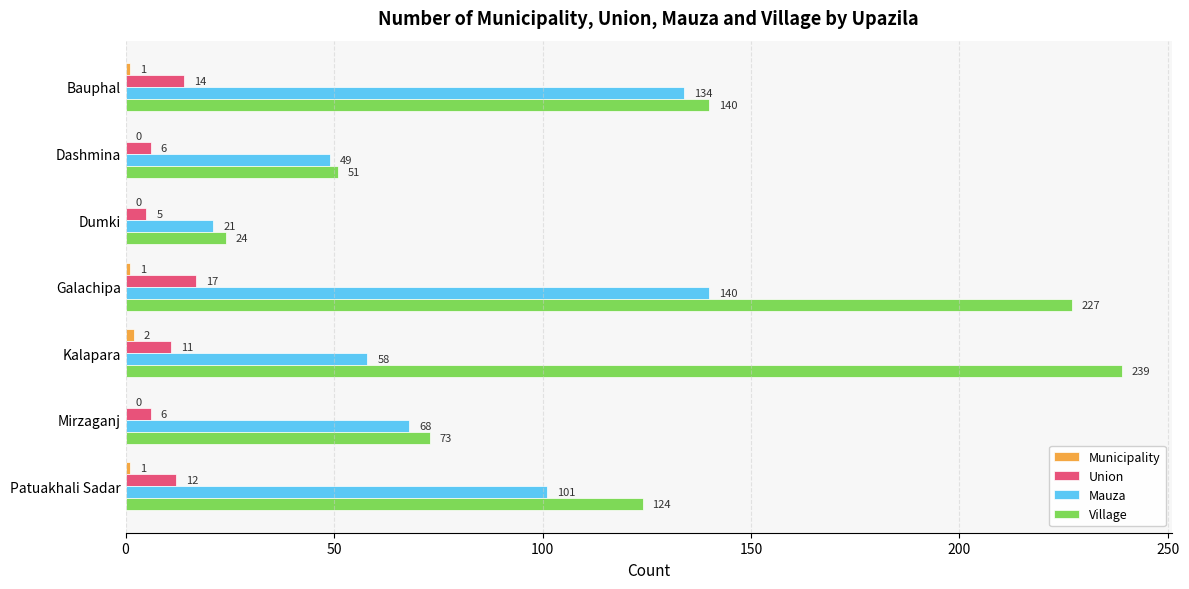

What is the total value across all series at Galachipa?

385